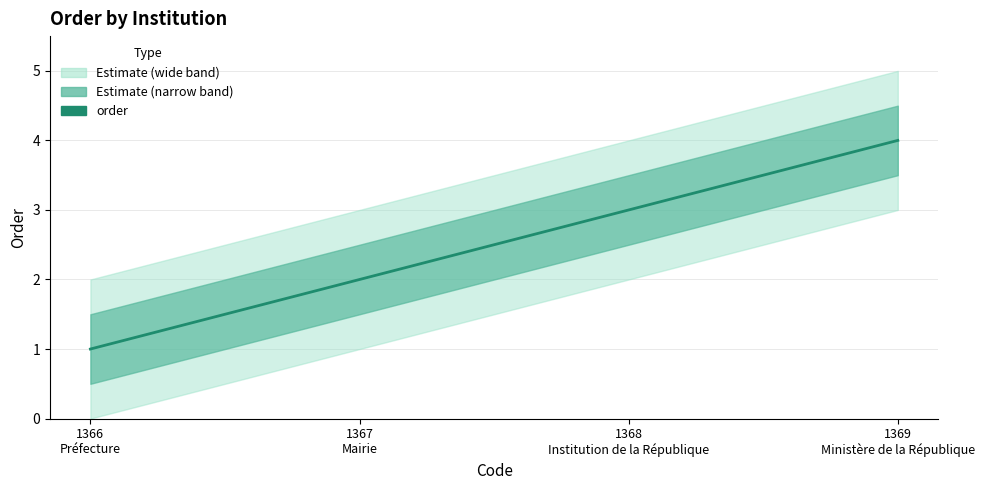

Where is the data nearest to the value 2?

1367
Mairie